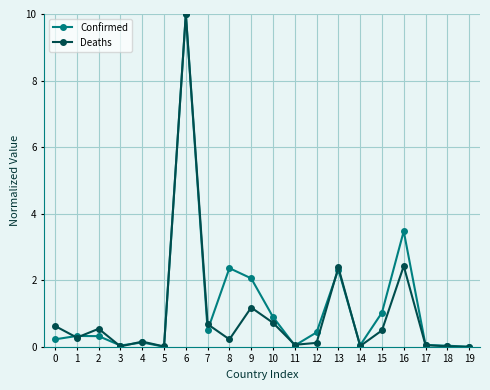

Count the number of data series in this chart.

2